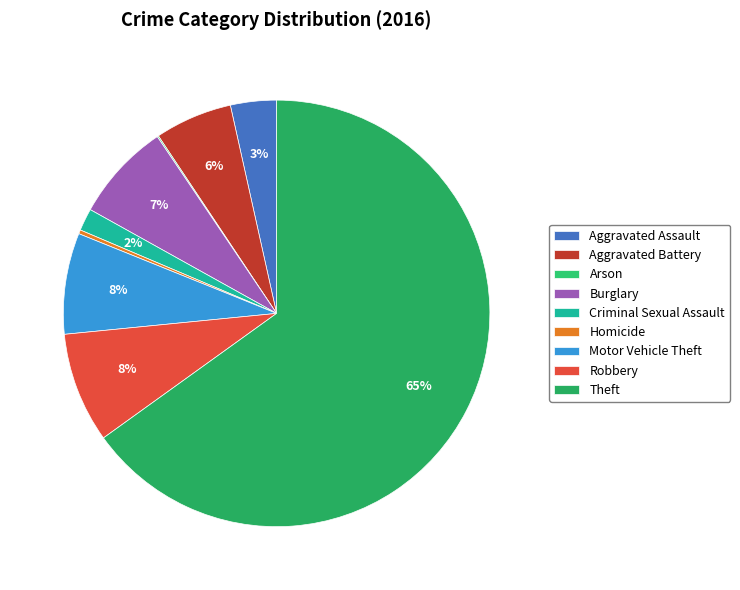

Which has a higher value, Theft or Aggravated Battery?

Theft